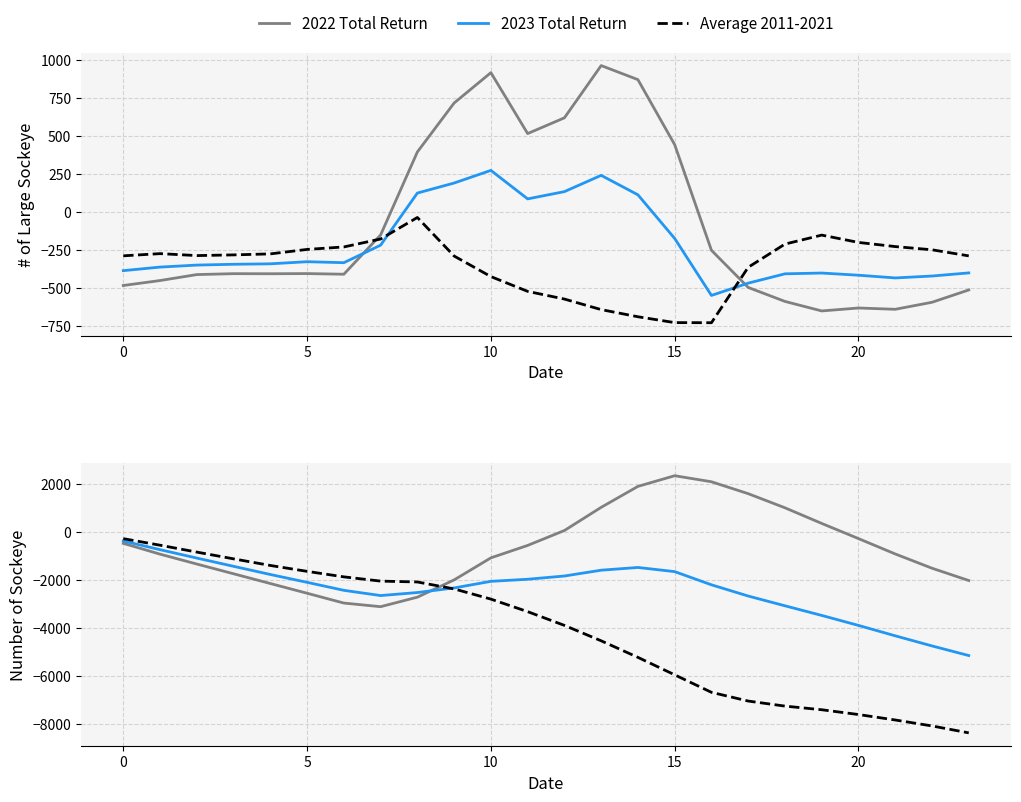

How many data points does each series have?

24